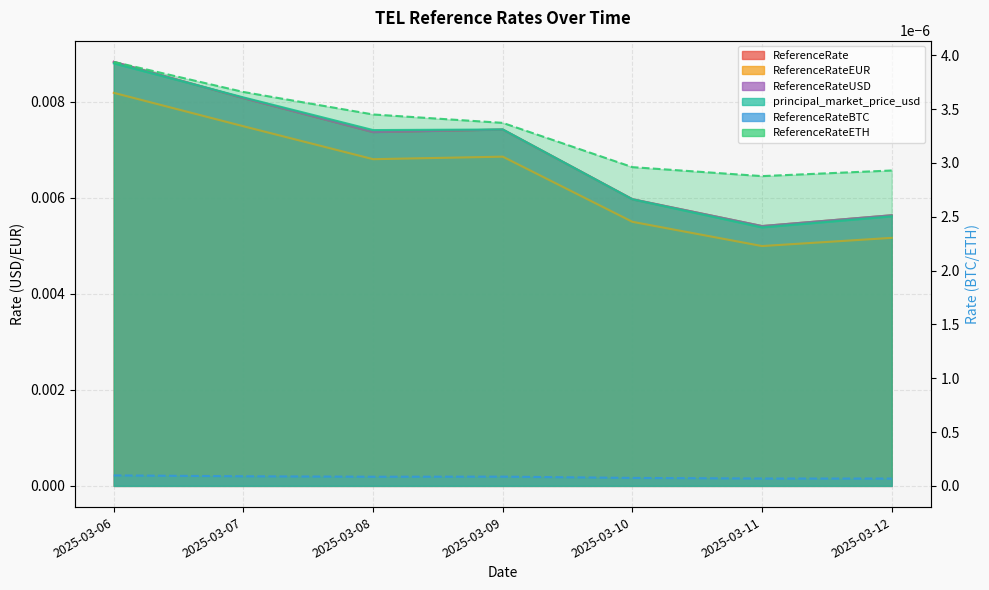

At which category does ReferenceRateETH reach its first local valley?

2025-03-08